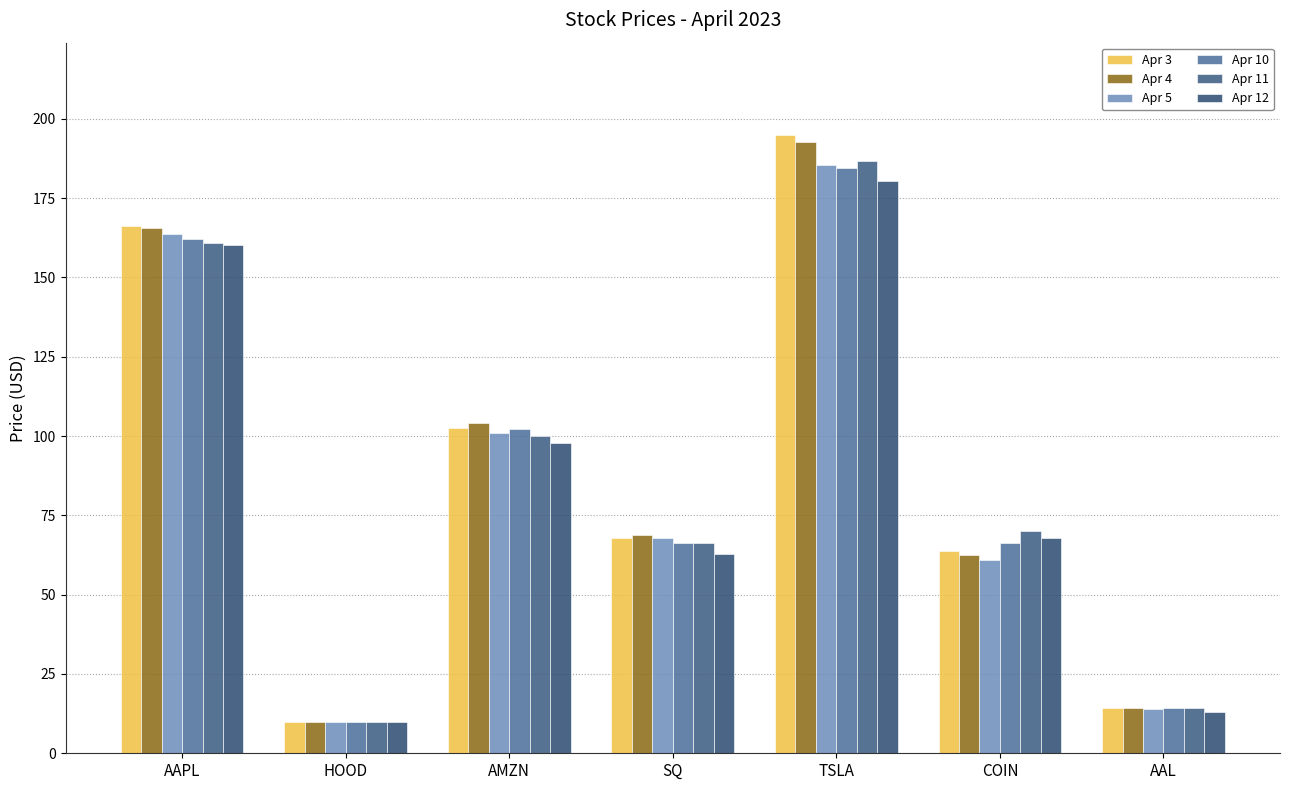

What is the difference between the highest and lowest values at AAPL?

6.1